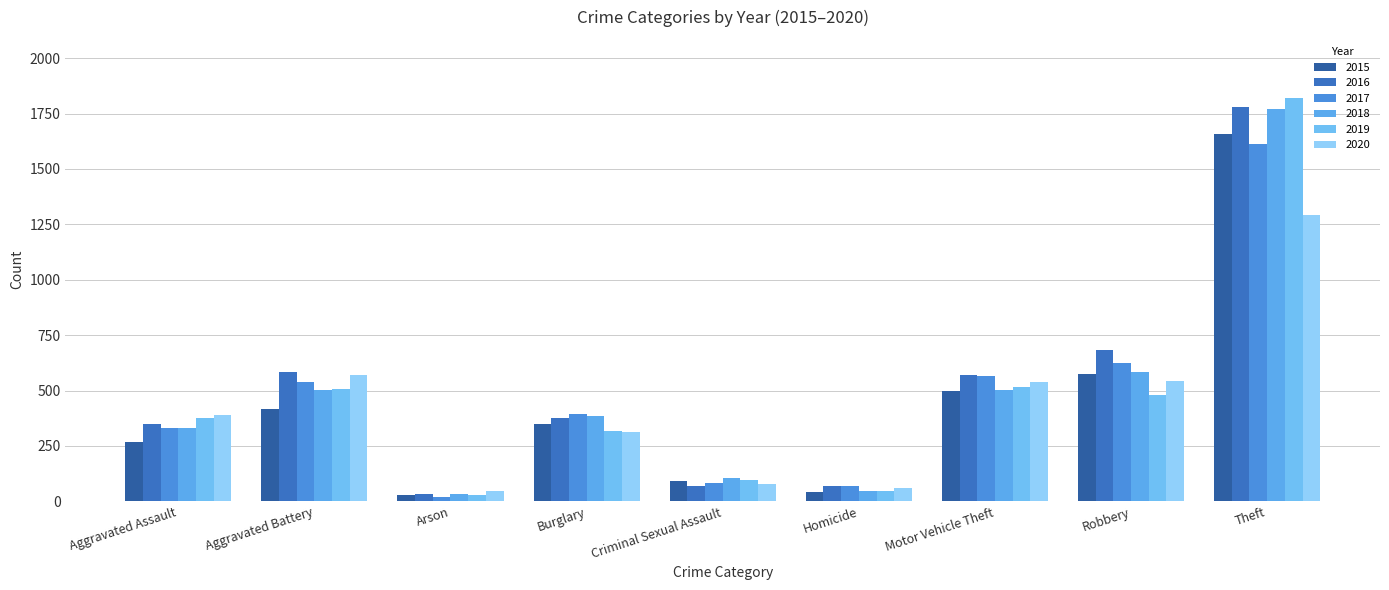

What is the minimum value shown in the chart?

21